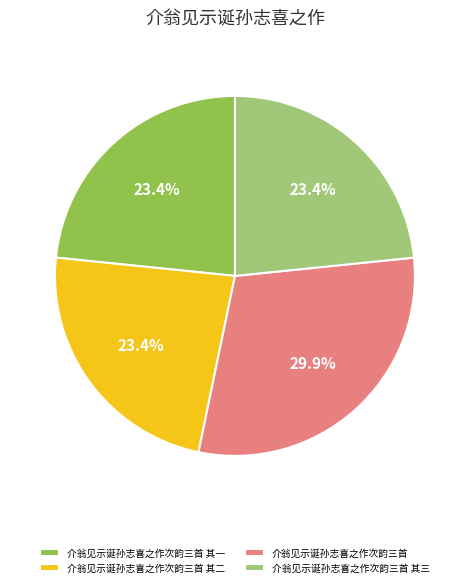

The 介翁见示诞孙志喜之作次韵三首 slice represents 16% of the pie. True or false?

False